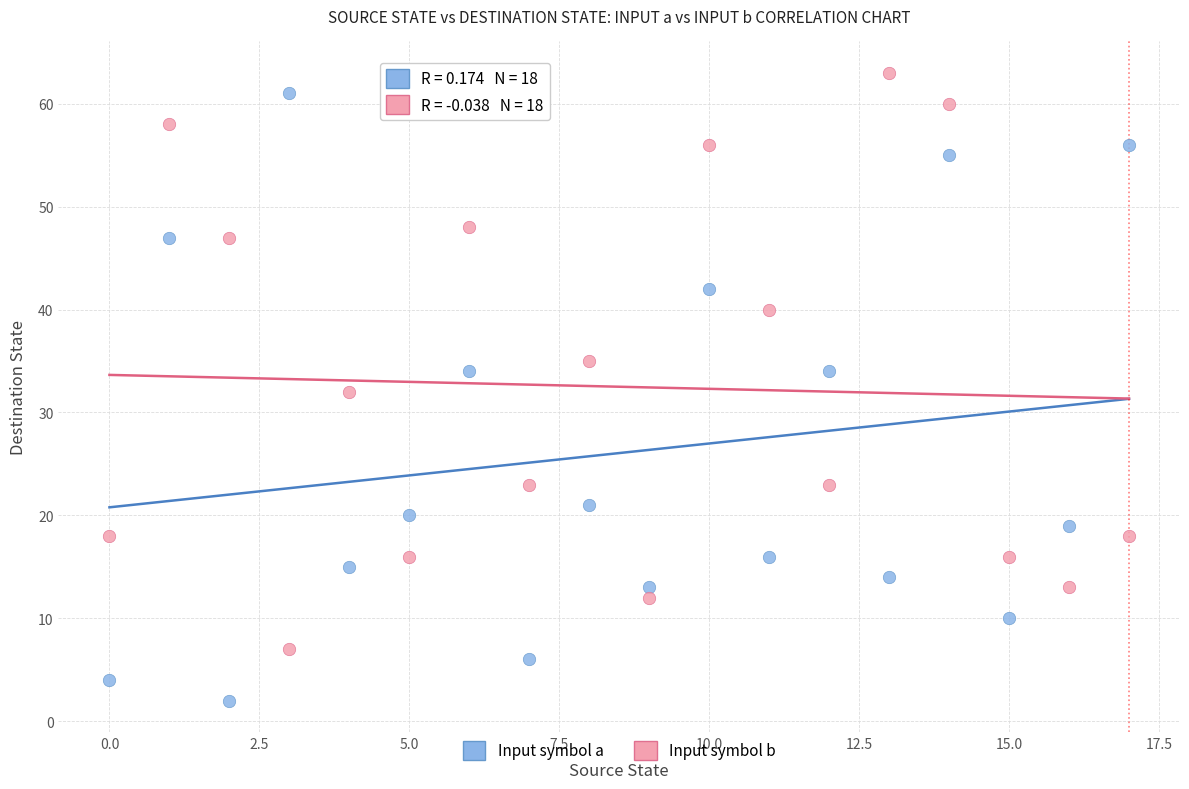

In the Input symbol a series, what Y value is closest to 31?

34